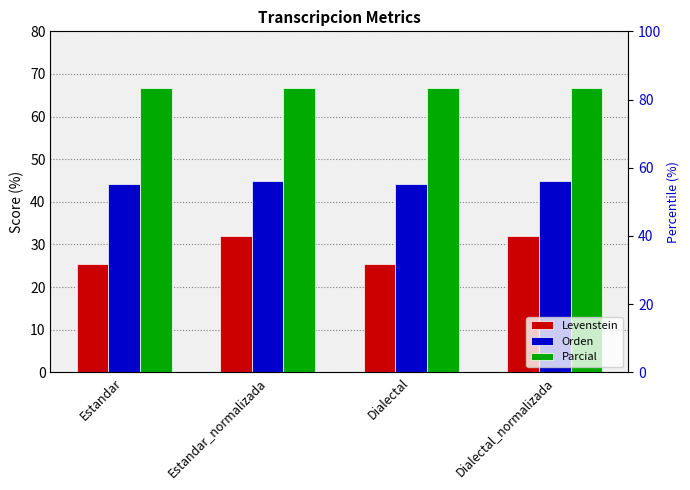

Which series changed the most between Estandar and Estandar_normalizada?

Levenstein